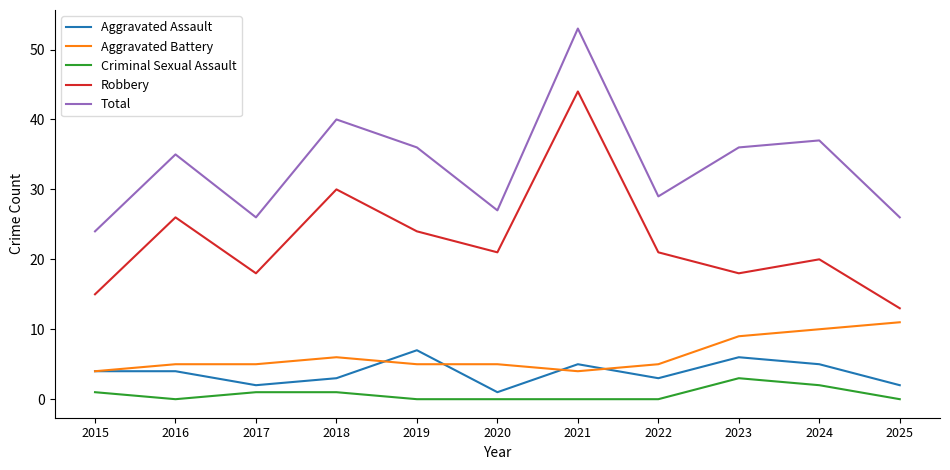

Count the number of data series in this chart.

5